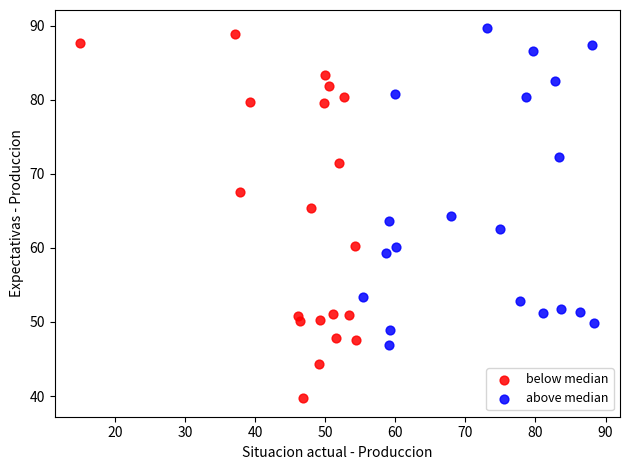

What are all the series names shown in the legend?

below median, above median